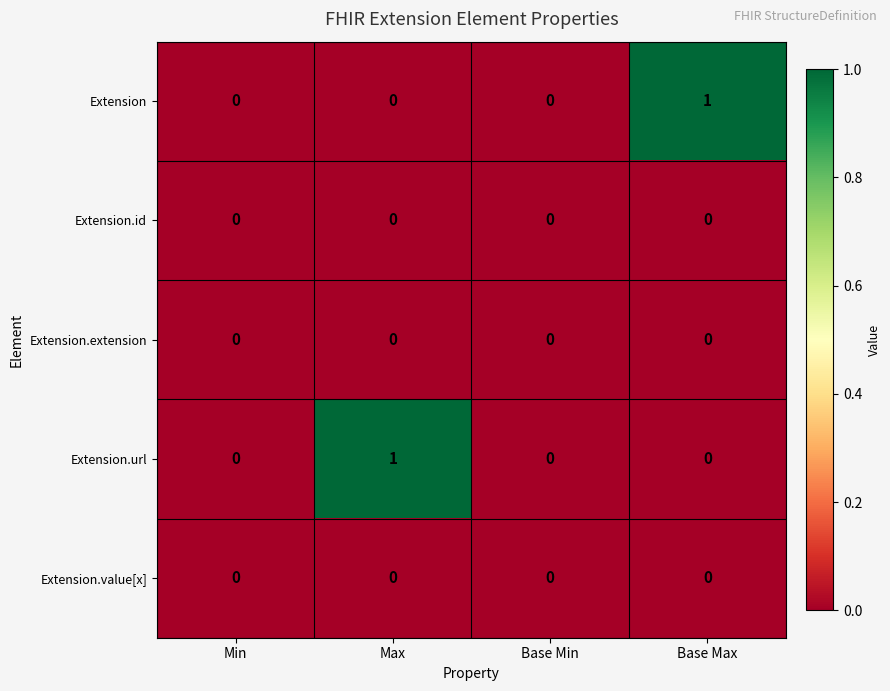

How many Extension values are between 0 and 1?

4